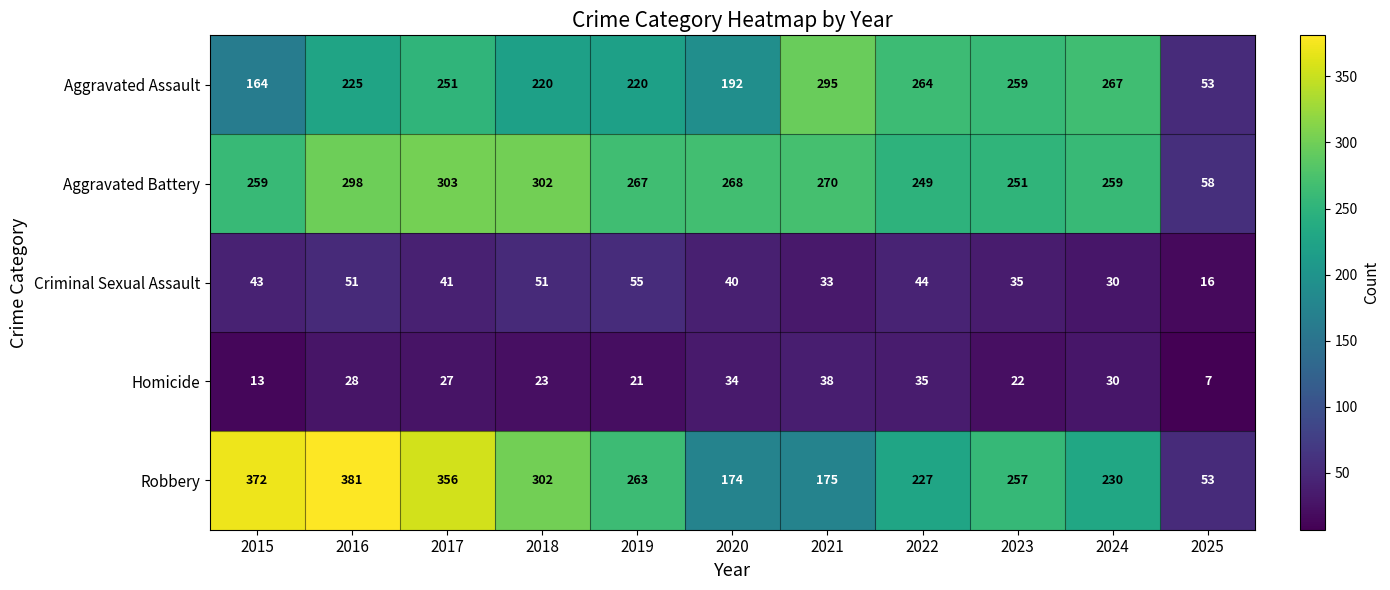

True or false: Aggravated Battery has a value of 114 at 2019.

False